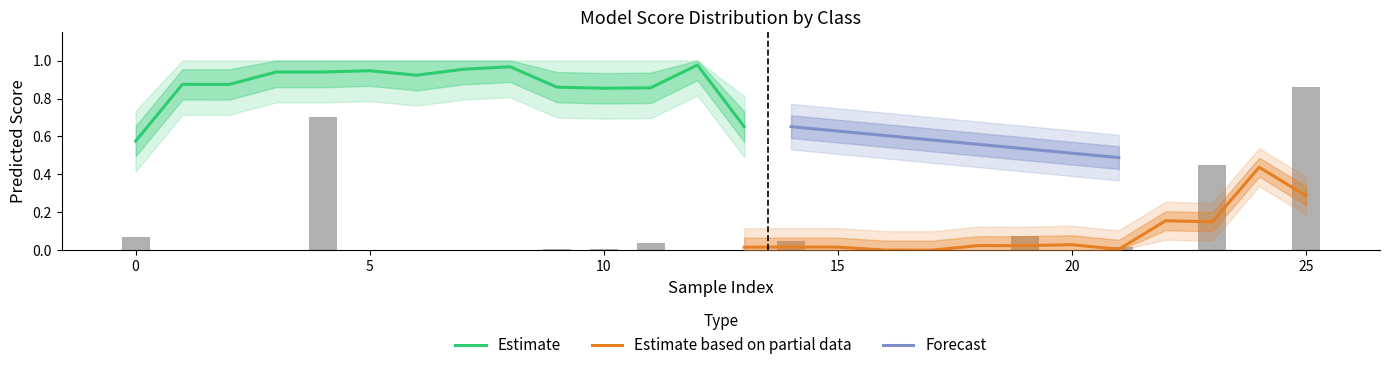

The value of Estimate at 0 is 0.2. True or false?

False